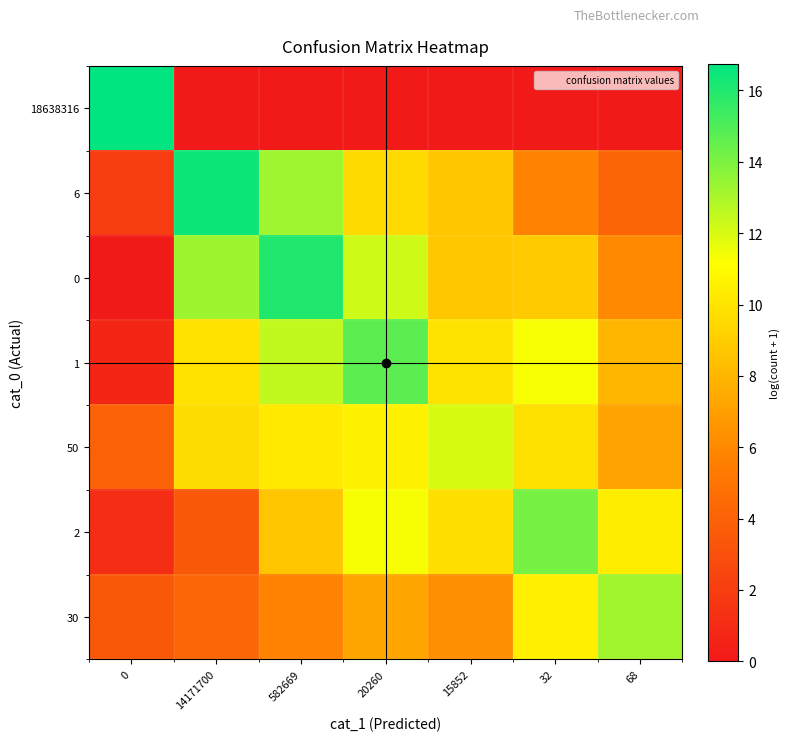

Count the number of data series in this chart.

7